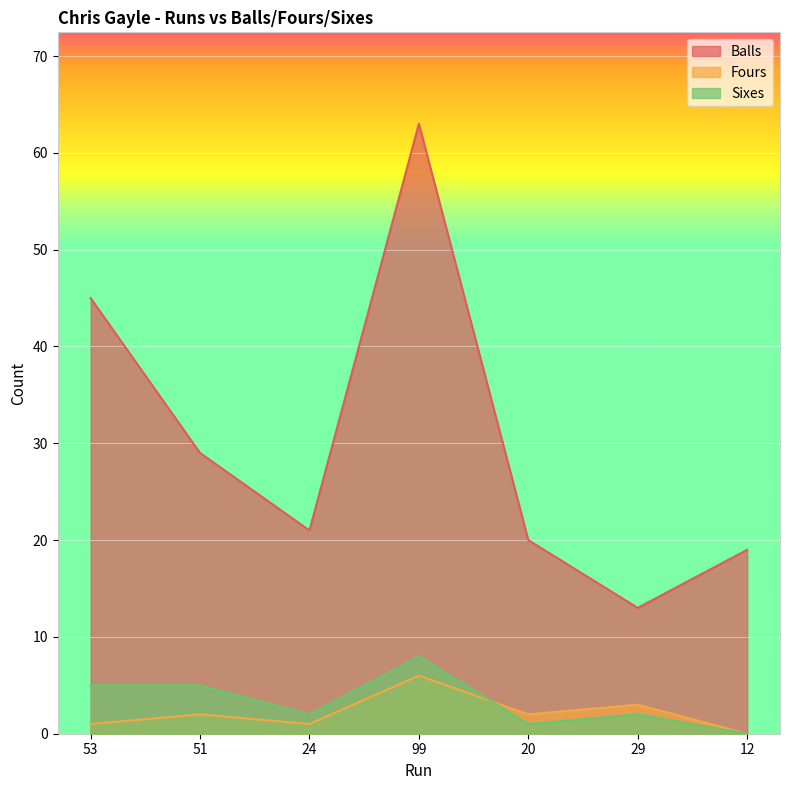

Which series has the largest range (max minus min)?

Balls